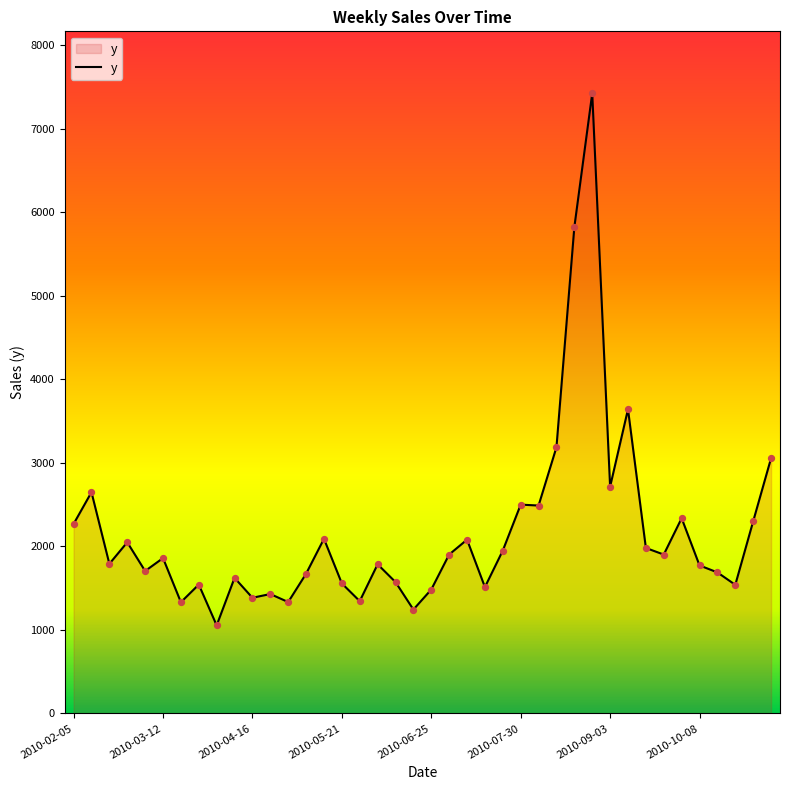

What is the difference between the maximum and minimum values?

6366.5